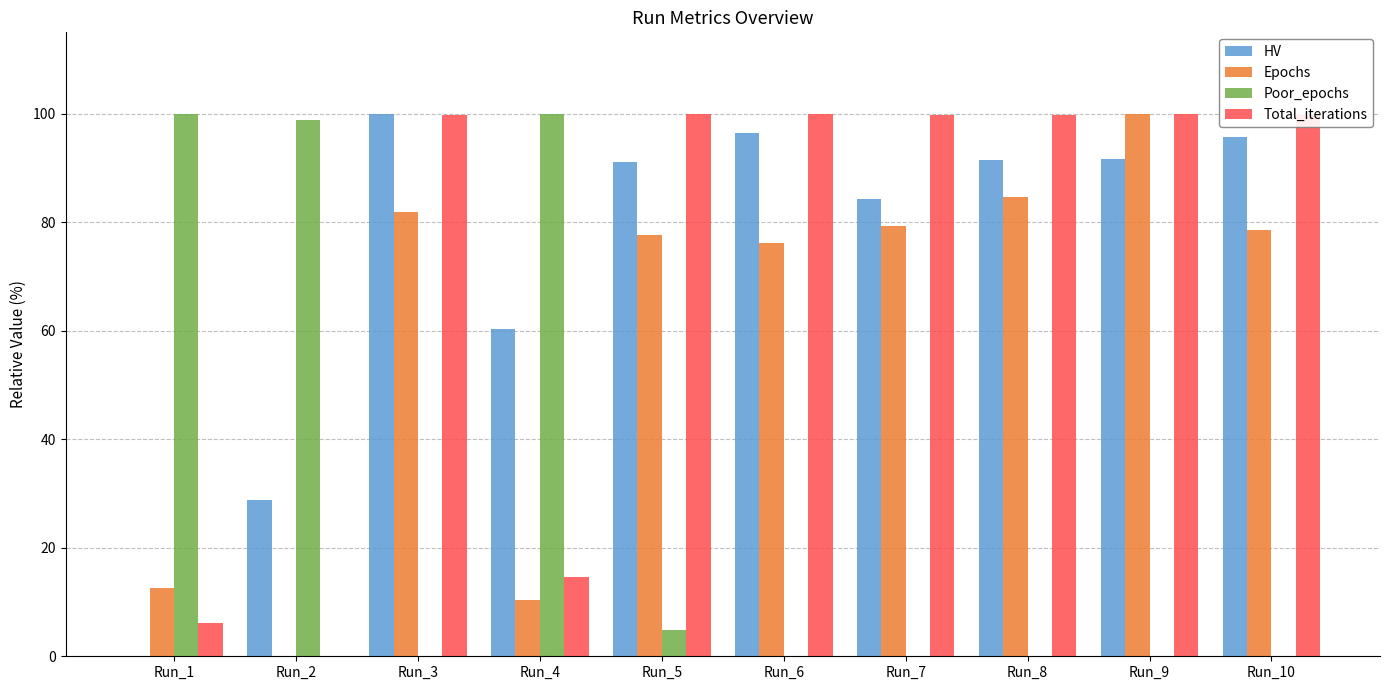

What is the sum of all Epochs values?

601.4